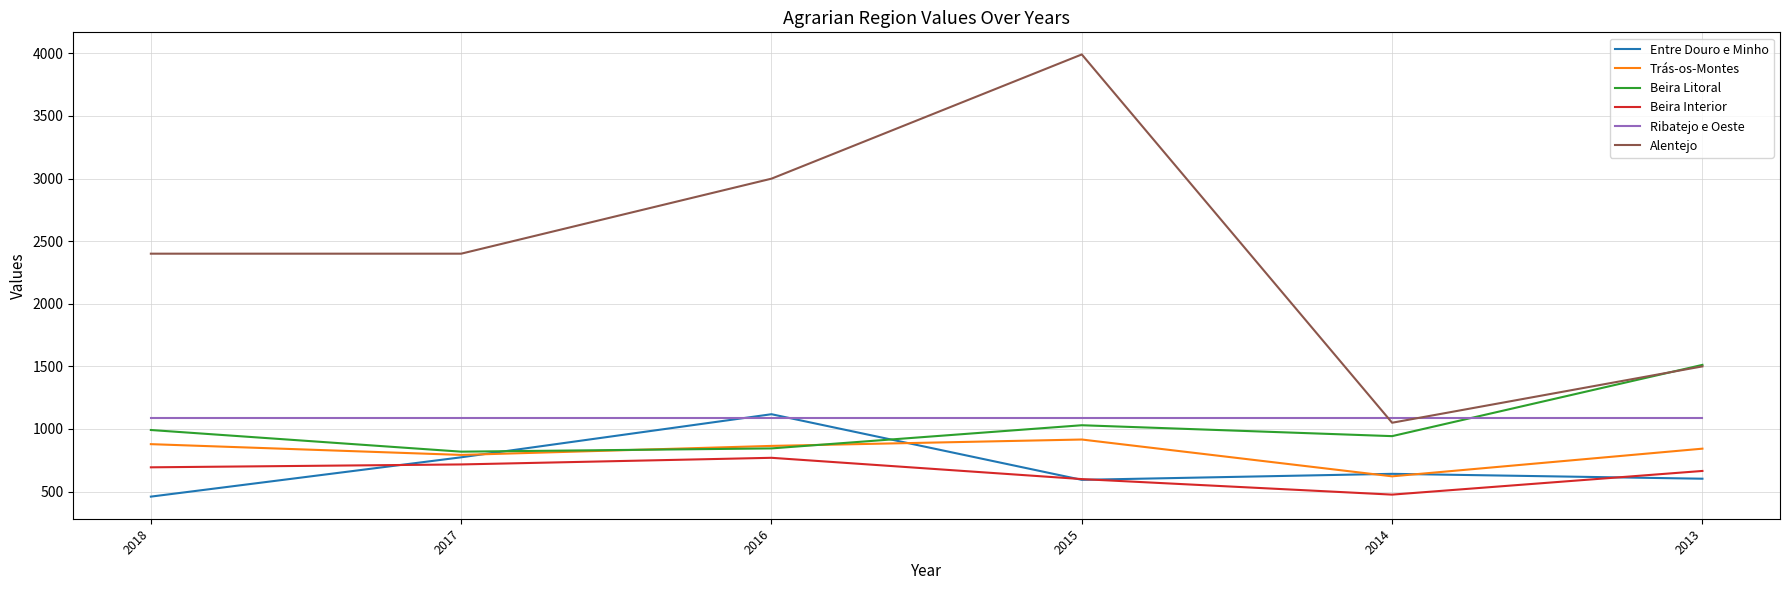

What is the maximum value shown in the chart?

3991